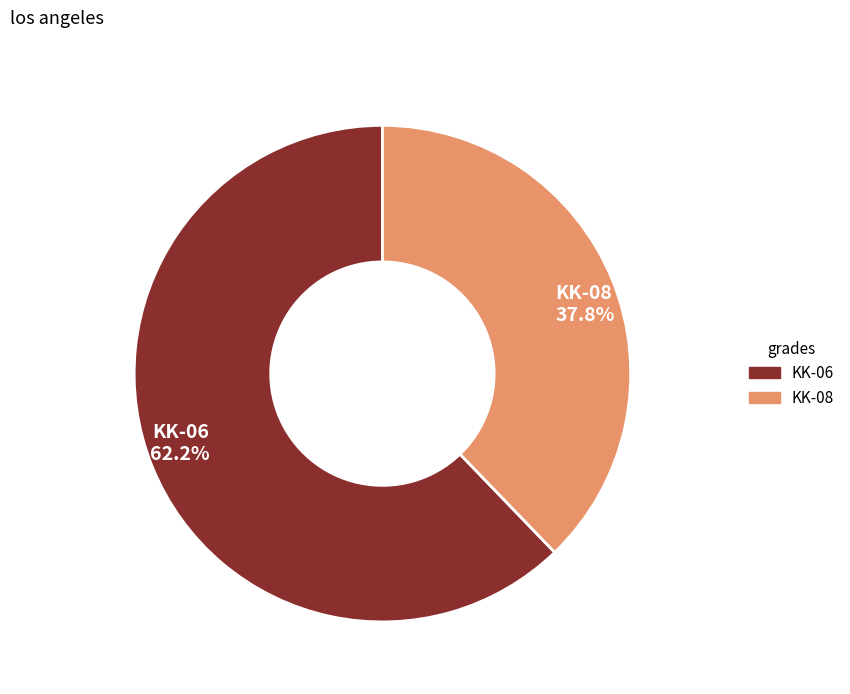

Which slice is the smallest?

KK-08